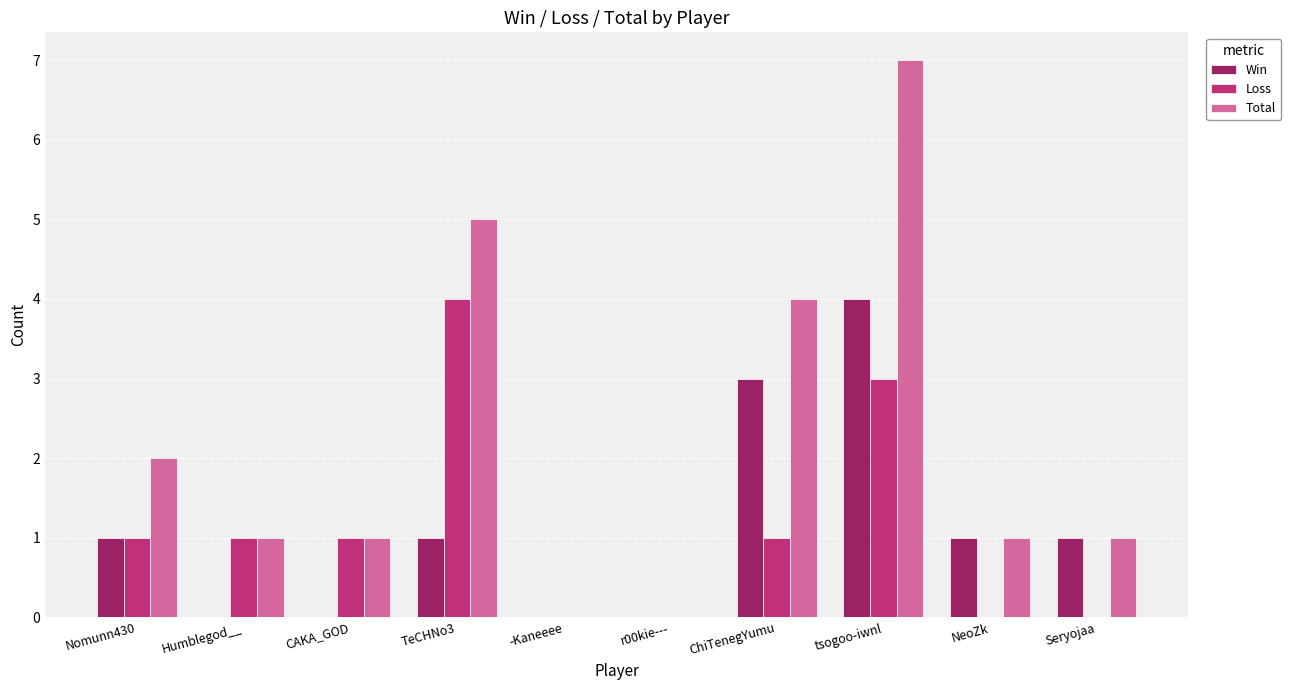

Is it true that Loss equals 1 at CAKA_GOD?

True